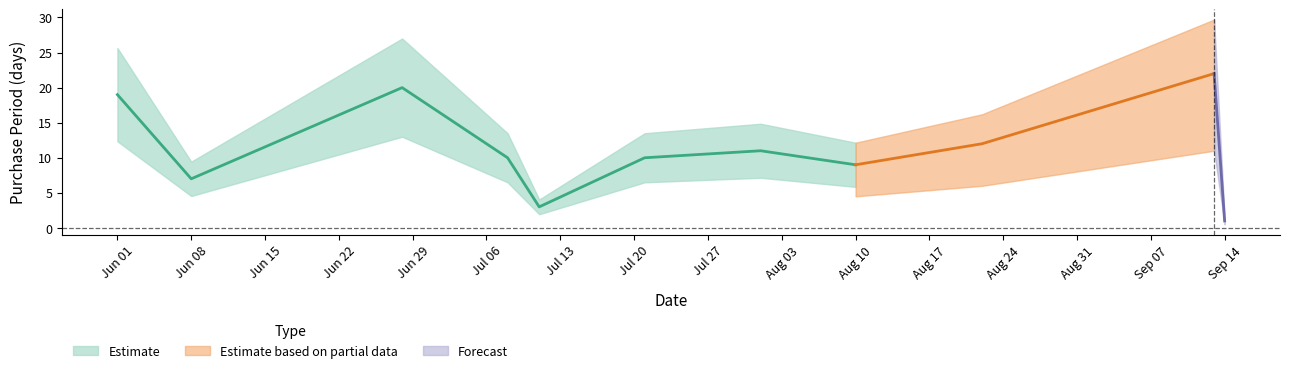

Where is the first local minimum?

2016-06-08